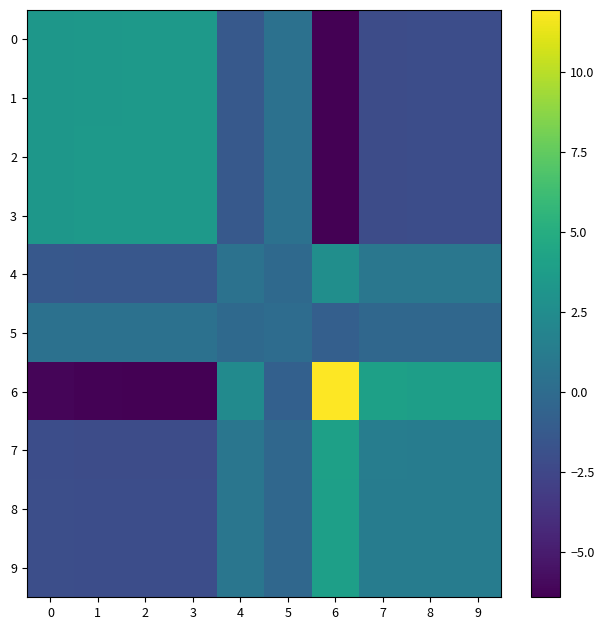

How many series are shown in this chart?

10